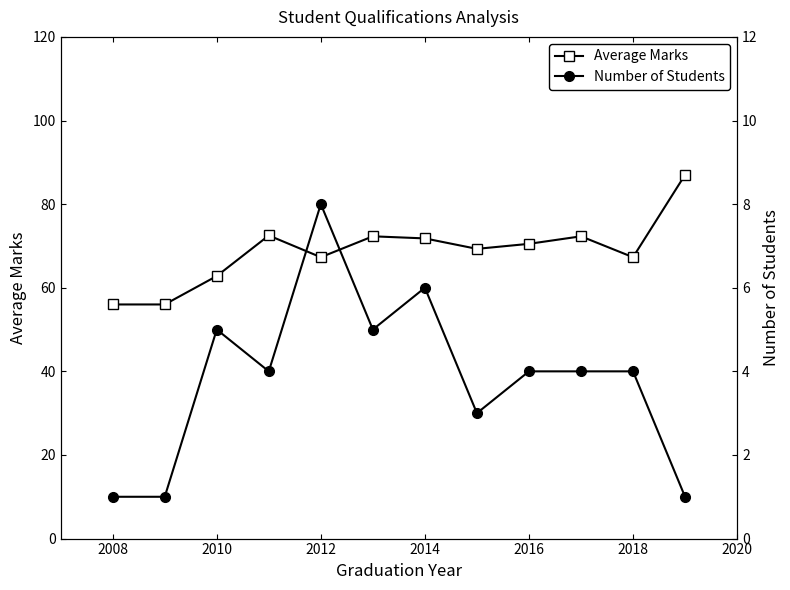

List the series in order of their peak value, lowest first.

Number of Students, Average Marks